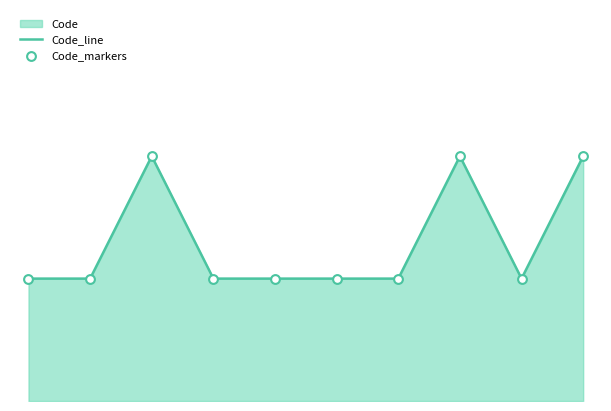

Is the value of Code_line at 2 greater than the value of Code_markers at 6?

Yes